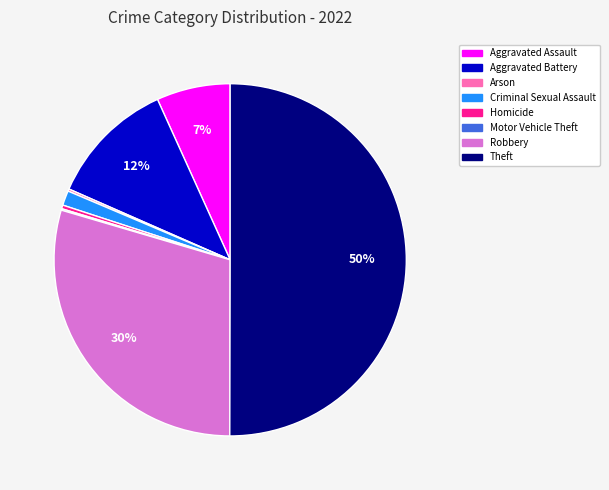

True or false: Robbery accounts for 36% of the total.

False